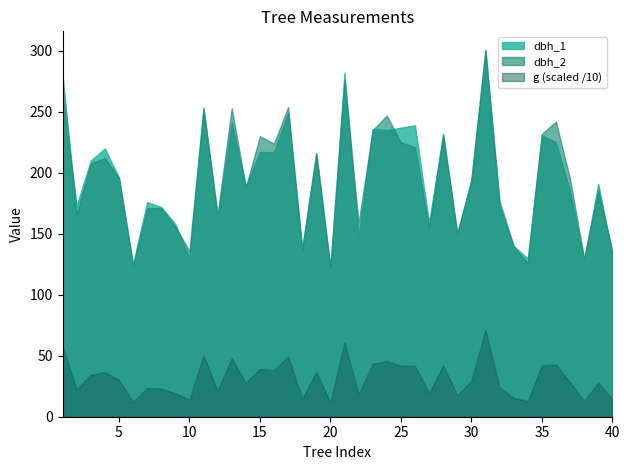

How many data points in dbh_1 are less than 195?

20